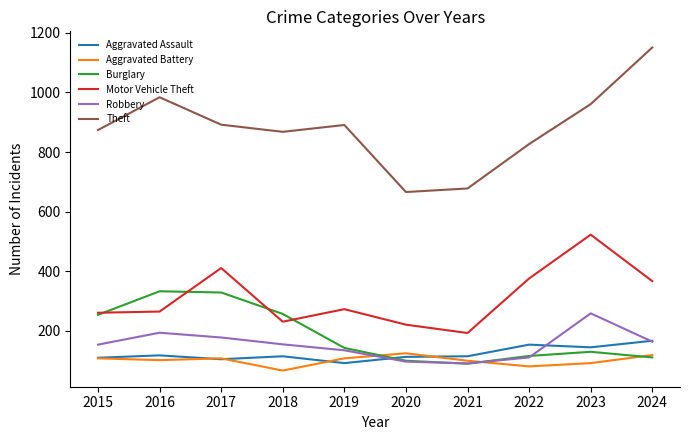

Which series has the largest total across all categories?

Theft